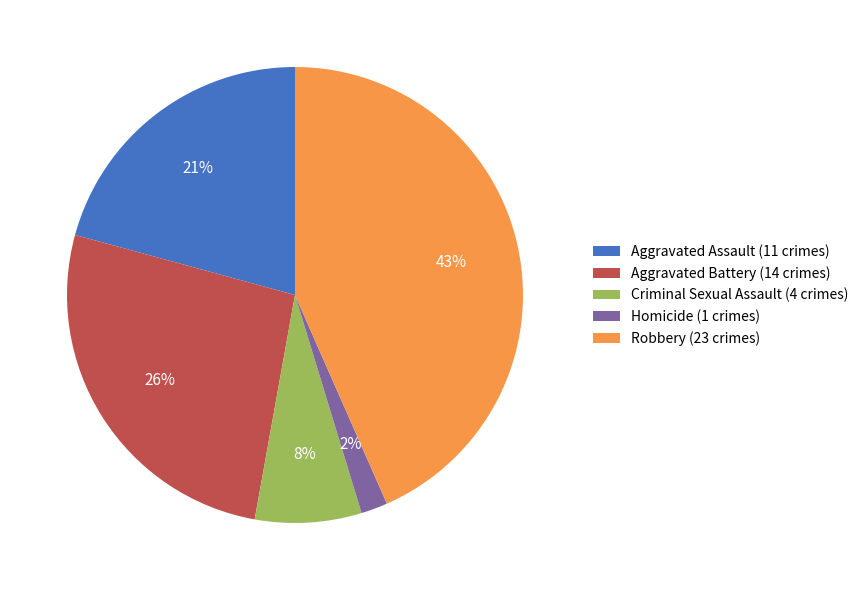

Is it true that Robbery is 43% of the pie?

True